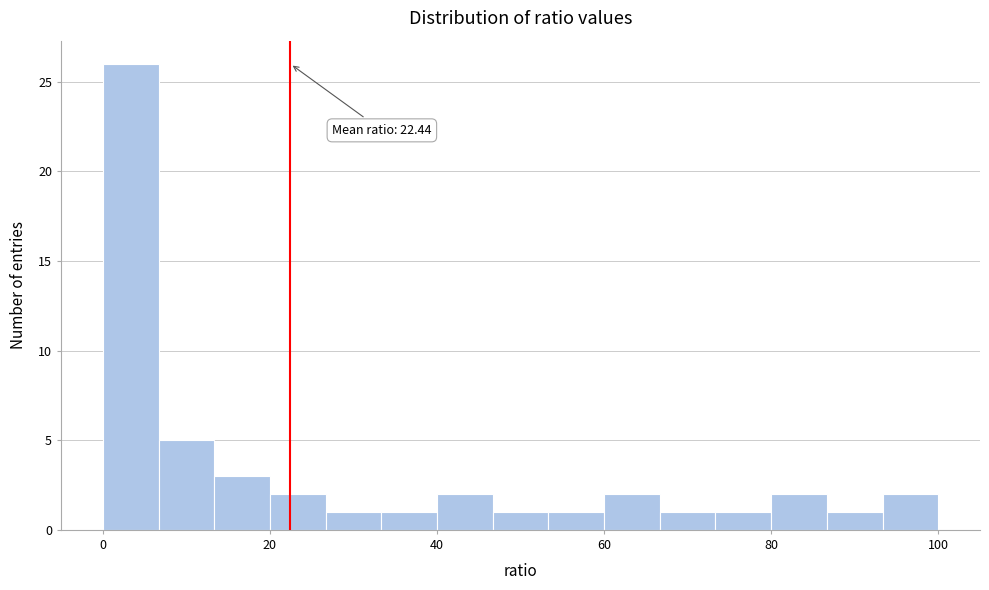

Around what value on the x-axis is the tallest bar? Give the approximate position of its centre, as read against the axis.

4